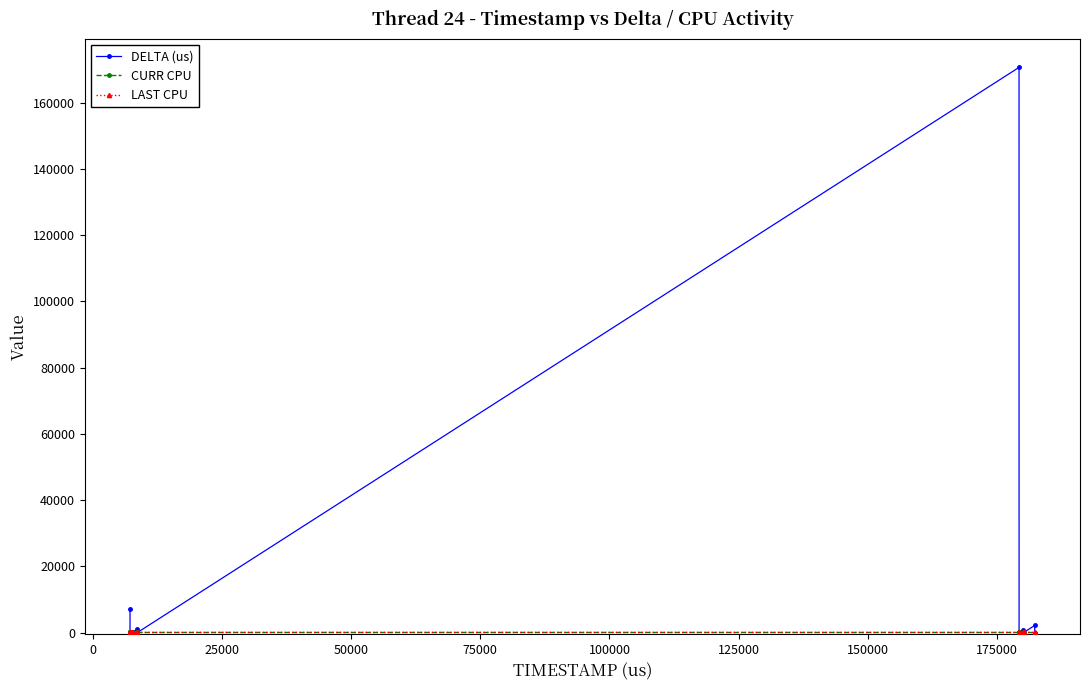

True or false: LAST CPU has more than 2 points higher than both neighbors.

False